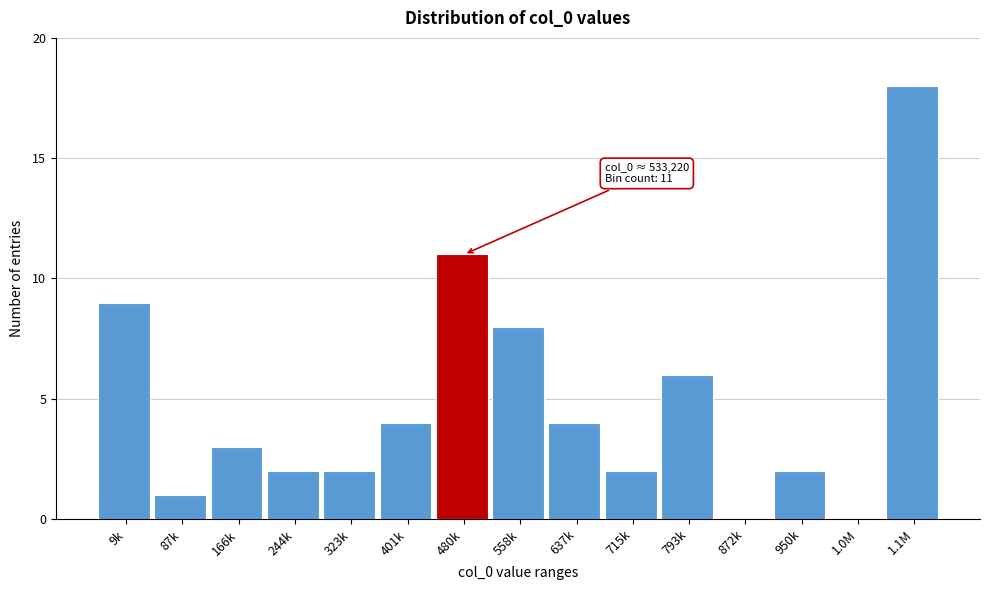

Reading right to left, extract all data points from this chart.

1.1M=18	1.0M=0	950k=2	872k=0	793k=6	715k=2	637k=4	558k=8	480k=11	401k=4	323k=2	244k=2	166k=3	87k=1	9k=9